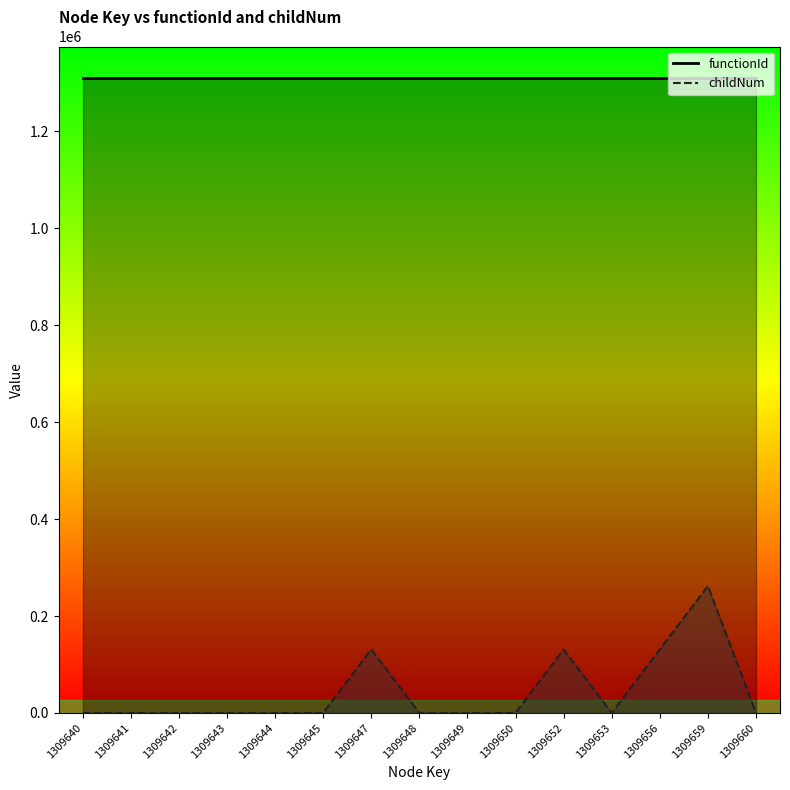

Is the value of functionId at 1309659 greater than the value of childNum at 1309644?

Yes